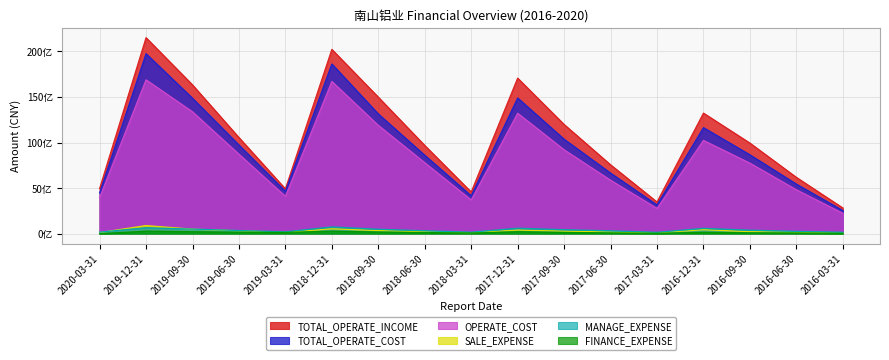

Which has a higher value, 2016-09-30 or 2019-06-30?

2019-06-30